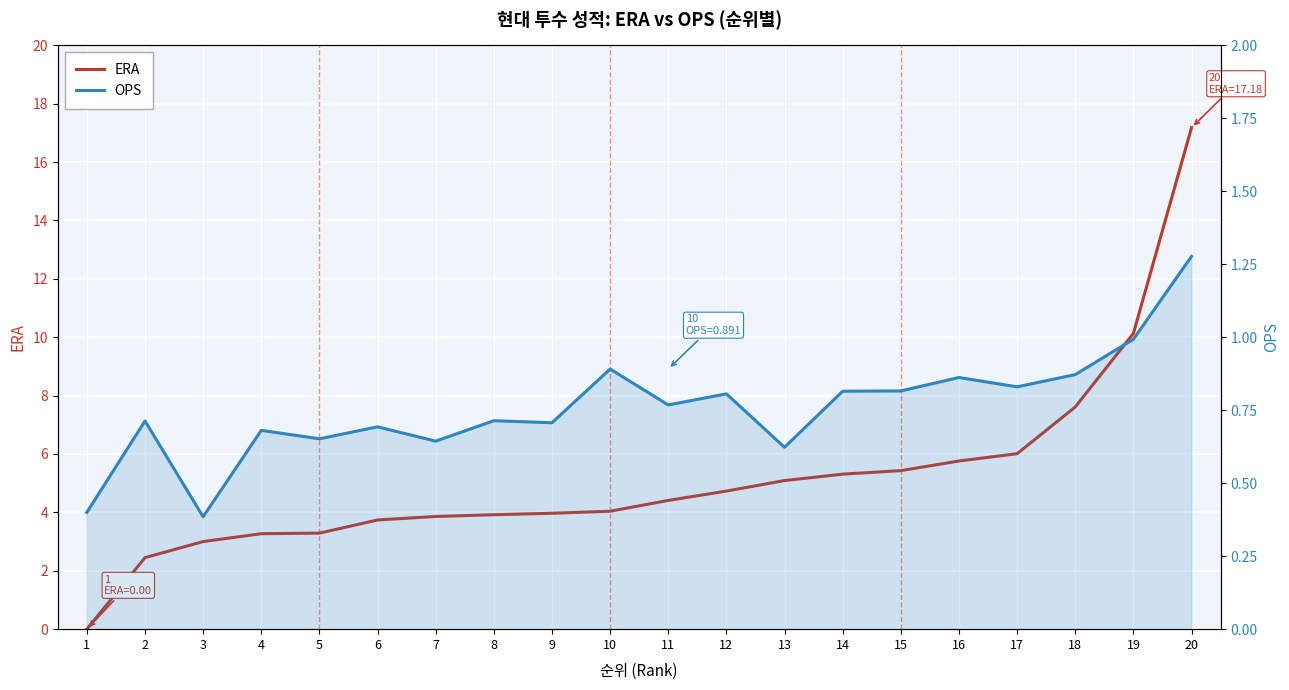

True or false: OPS and ERA cross at least once.

True